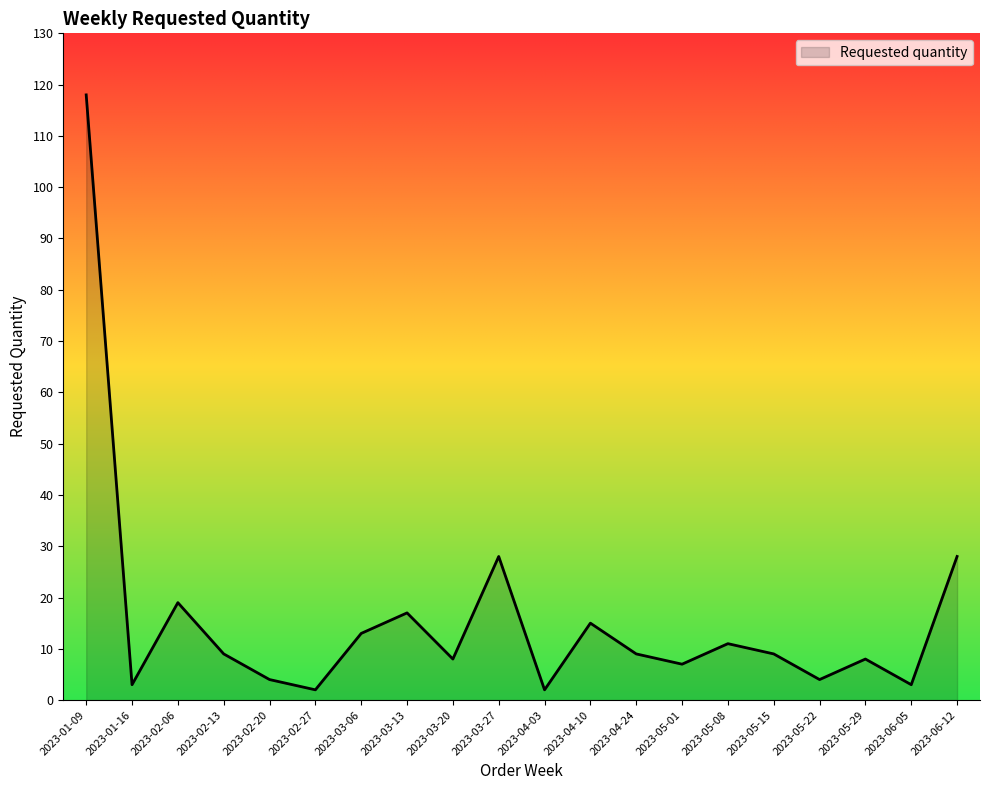

What is the difference between the values at 2023-03-20 and 2023-02-20?

4